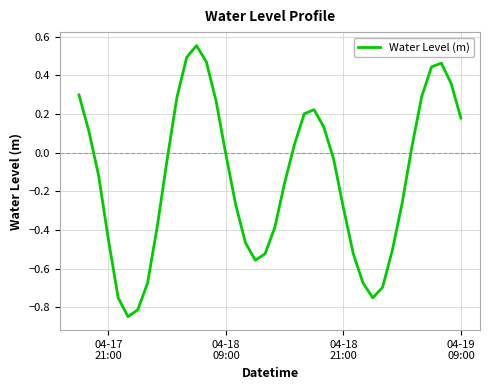

How many lines are shown in the chart?

1